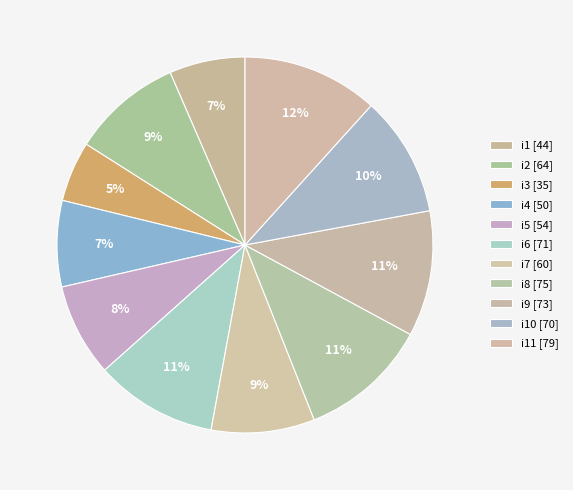

How many segments does this pie chart have?

11